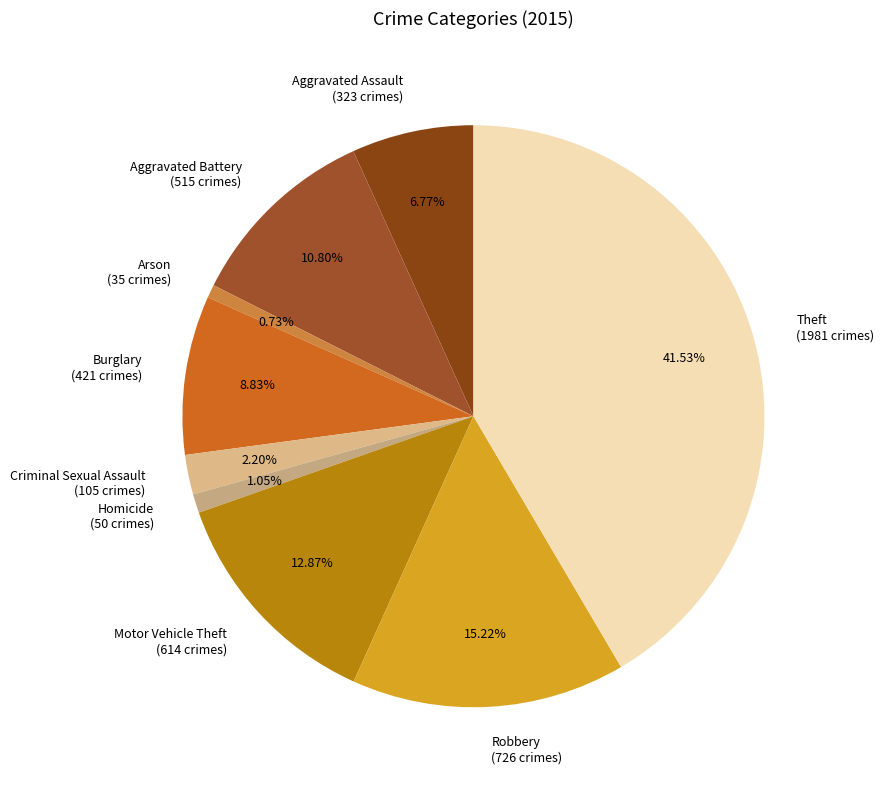

Approximately how many times larger is the value at Theft compared to Robbery?

2.7